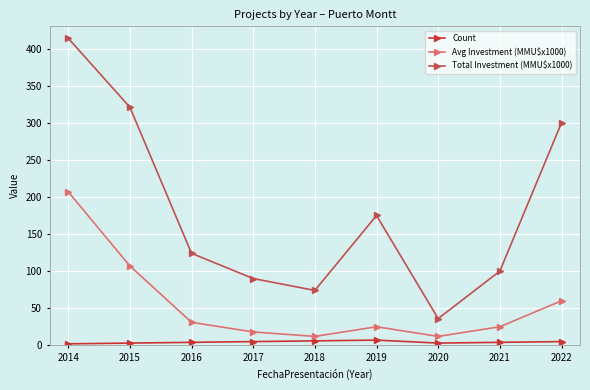

How many interior local peaks does the Avg Investment (MMU$x1000) series have?

1